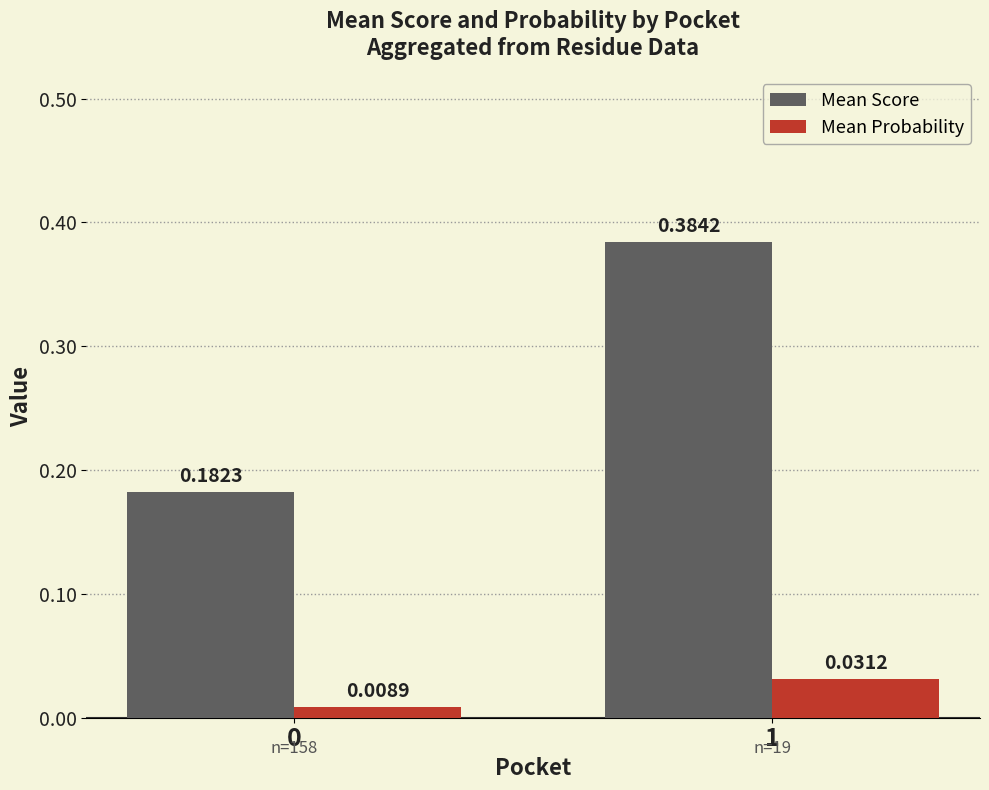

The Mean Score series shows 0.0 at 0. True or false?

False